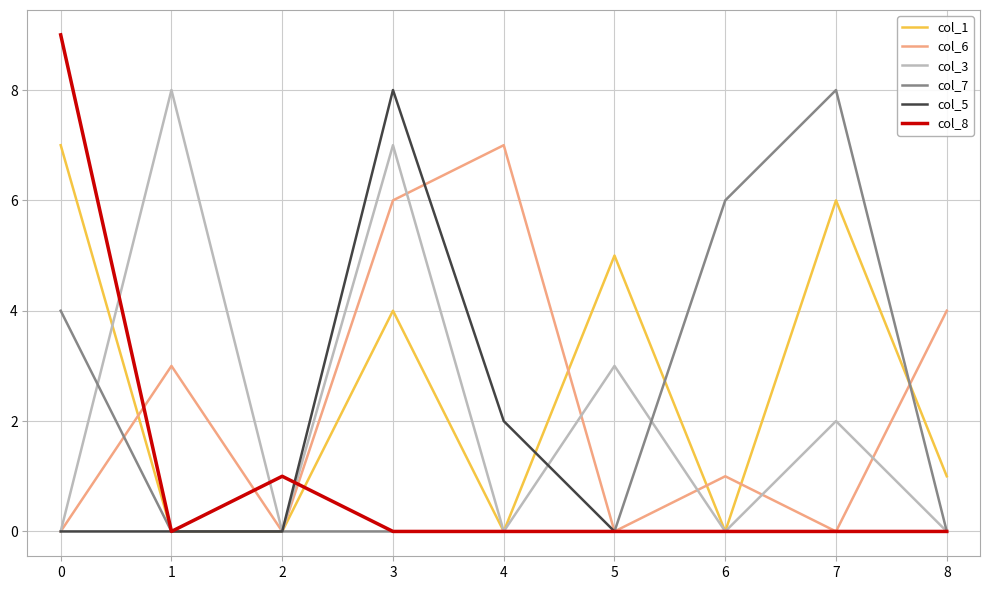

Where is col_5 nearest to the value 4?

4